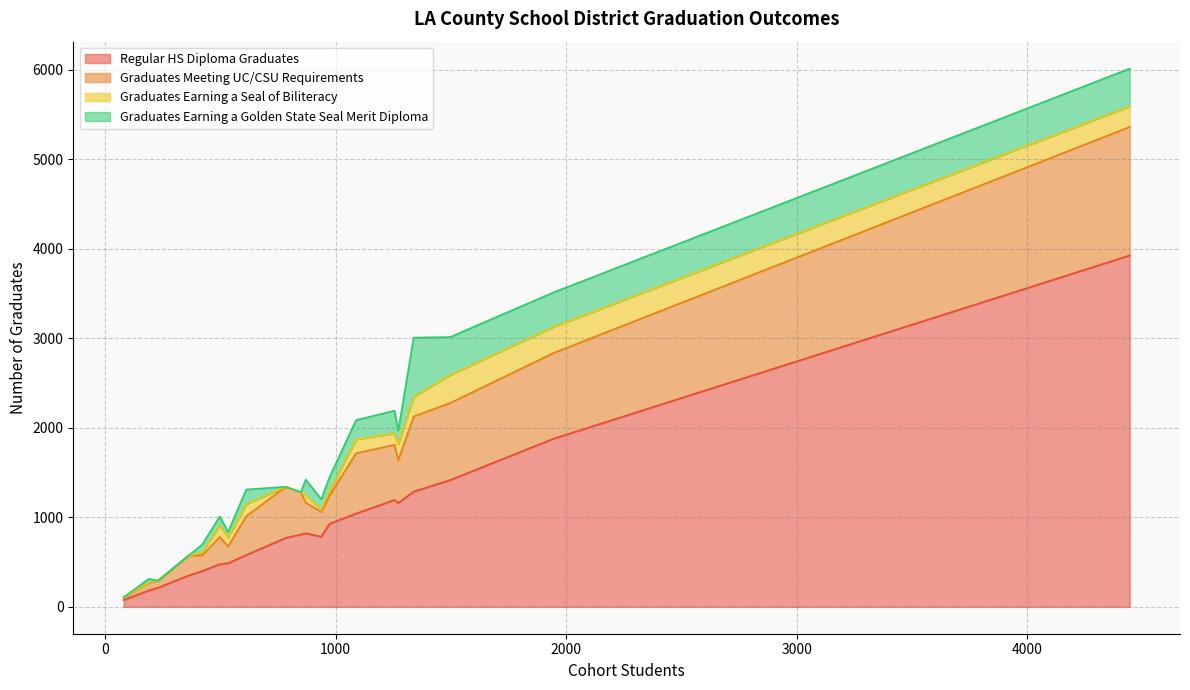

Reading left to right, list all the values displayed in this chart.

Regular HS Diploma Graduates: 1416	77	1288	3926	770	487	929	183	822	350	808	1194	1160	400	579	783	1042	477	1880	213
Graduates Meeting UC/CSU Requirements: 861	28	839	1436	571	187	319	84	342	223	473	616	477	176	434	278	674	303	958	79
Graduates Earning a Seal of Biliteracy: 313	0	220	230	0	100	50	3	80	0	0	128	177	30	134	25	155	130	291	0
Graduates Earning a Golden State Seal Merit Diploma: 424	0	661	422	0	62	156	43	178	0	0	254	153	90	164	117	215	100	386	0